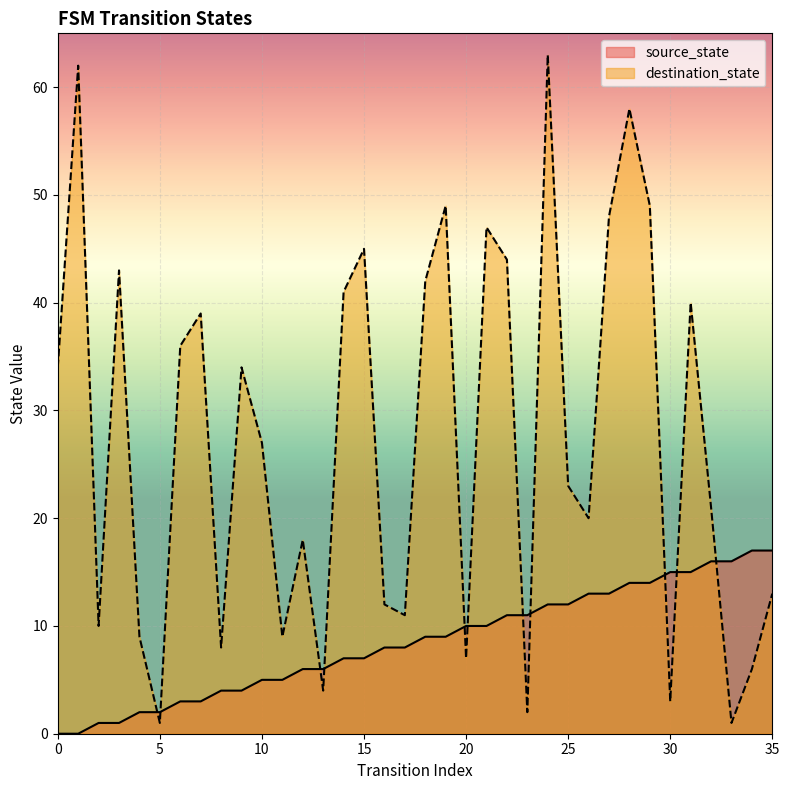

How many values in the source_state series are below 9?

18